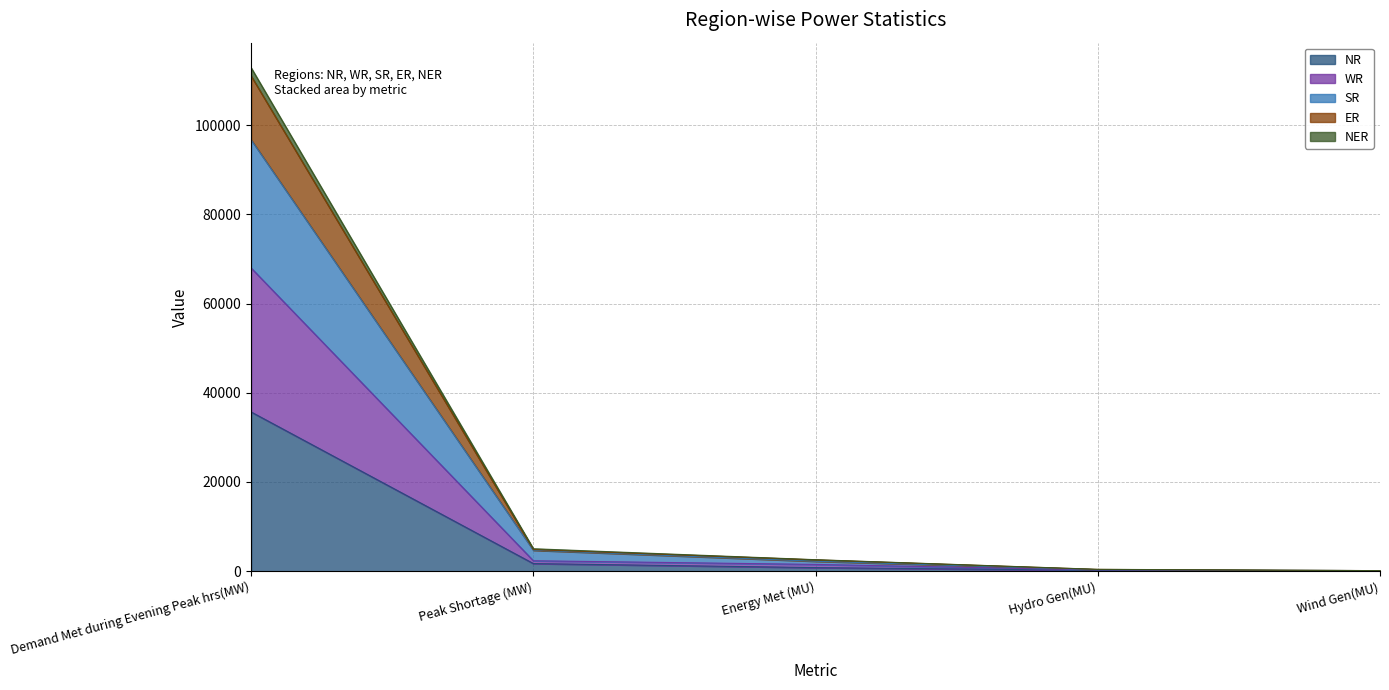

Reading right to left, transcribe all the data shown in this chart.

NR: Wind Gen(MU)=8	Hydro Gen(MU)=206	Energy Met (MU)=808	Peak Shortage (MW)=1710	Demand Met during Evening Peak hrs(MW)=35684
WR: Wind Gen(MU)=31	Hydro Gen(MU)=277	Energy Met (MU)=1525	Peak Shortage (MW)=2342	Demand Met during Evening Peak hrs(MW)=67951
SR: Wind Gen(MU)=127	Hydro Gen(MU)=344	Energy Met (MU)=2224	Peak Shortage (MW)=4695	Demand Met during Evening Peak hrs(MW)=96678
ER: Wind Gen(MU)=127	Hydro Gen(MU)=403	Energy Met (MU)=2544	Peak Shortage (MW)=4845	Demand Met during Evening Peak hrs(MW)=110979
NER: Wind Gen(MU)=127	Hydro Gen(MU)=419	Energy Met (MU)=2579	Peak Shortage (MW)=5037	Demand Met during Evening Peak hrs(MW)=112825